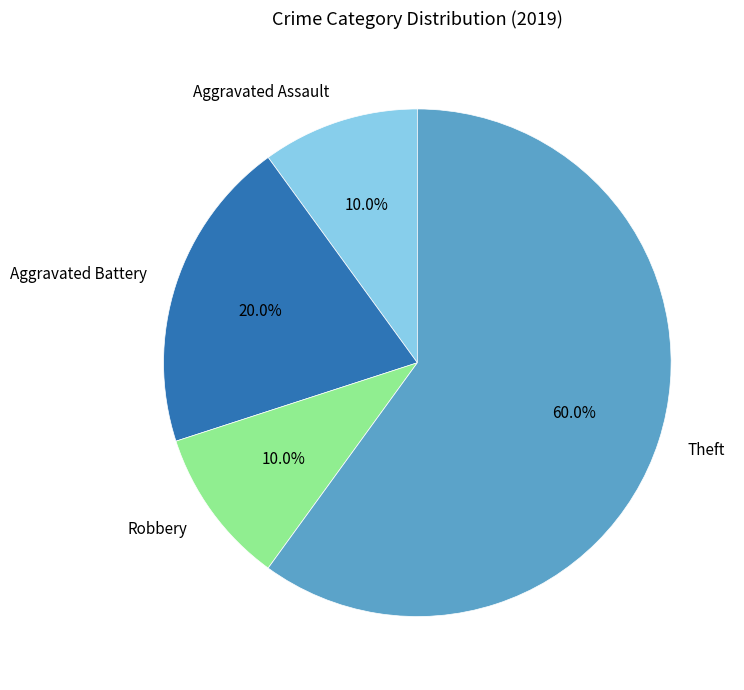

The Aggravated Assault slice represents 24% of the pie. True or false?

False